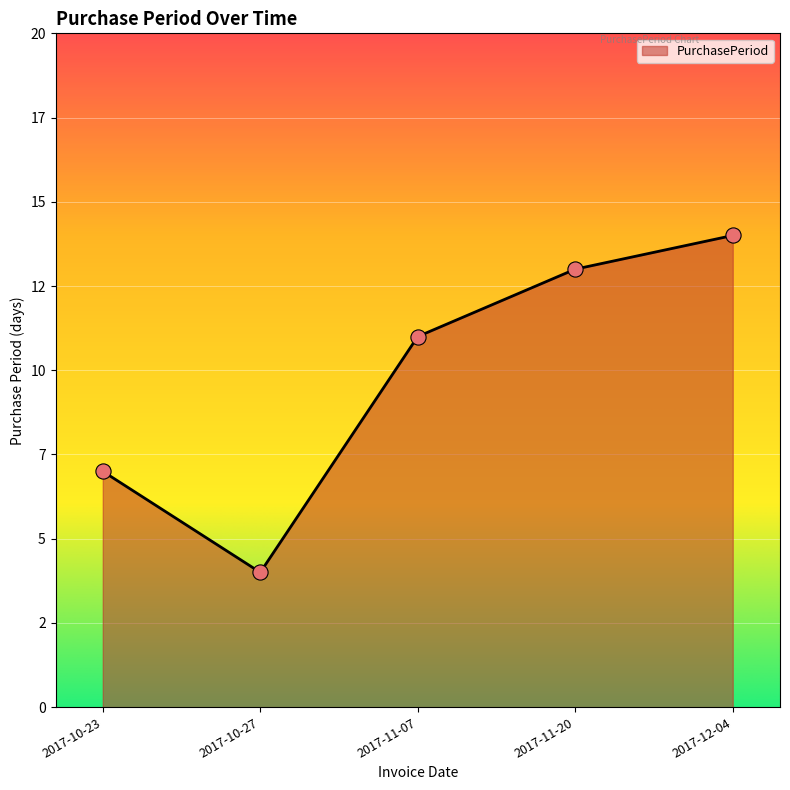

Which has a higher value, 2017-10-23 or 2017-10-27?

2017-10-23